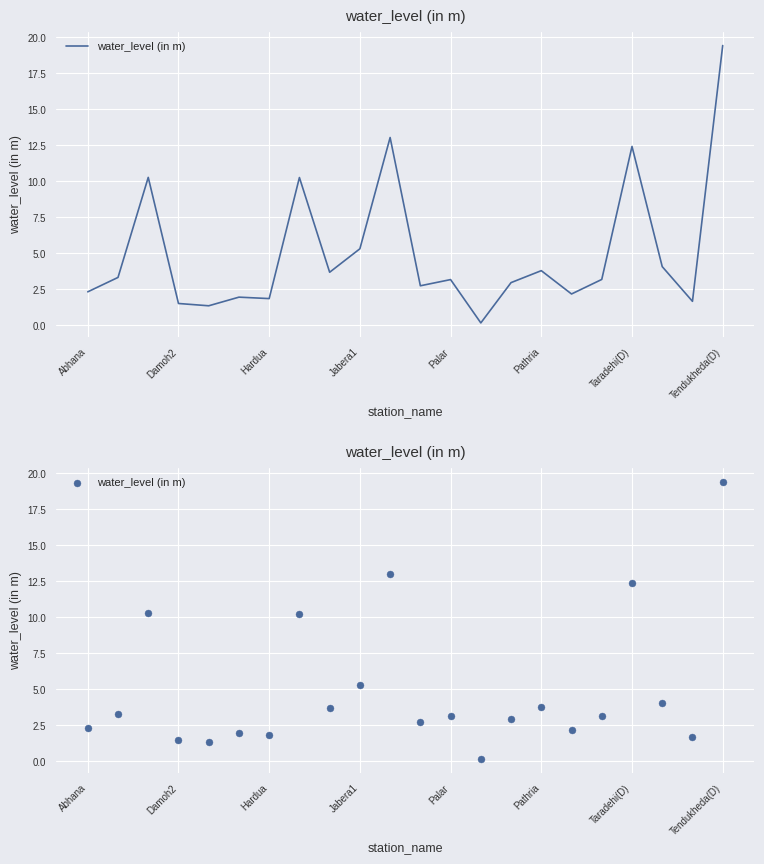

What is the change in value from Jabera1 to 13?

-1.4